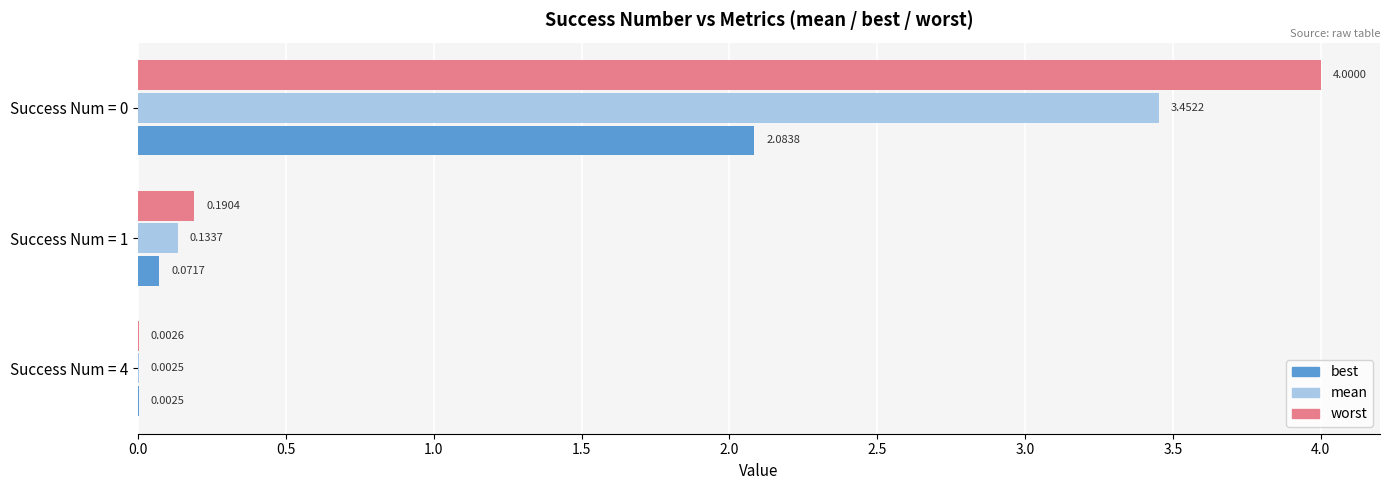

What is the total value across all series at Success Num = 1?

0.4